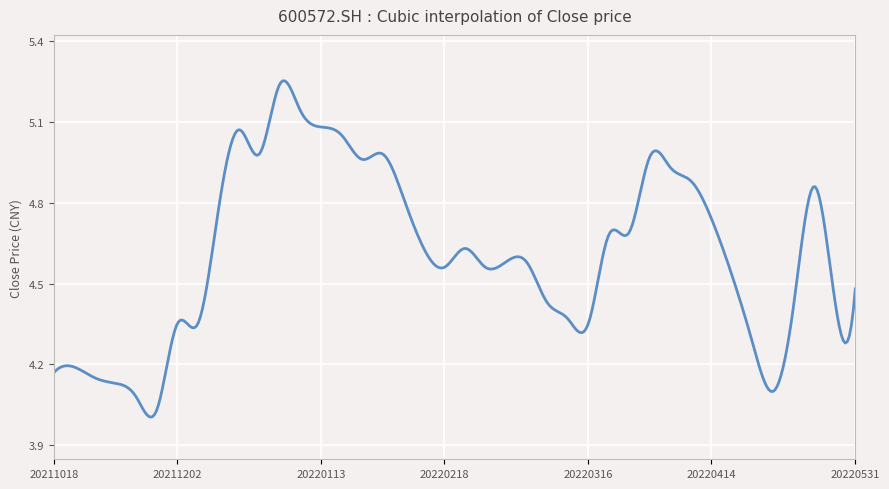

Does the chart display data point markers on the line(s)?

No